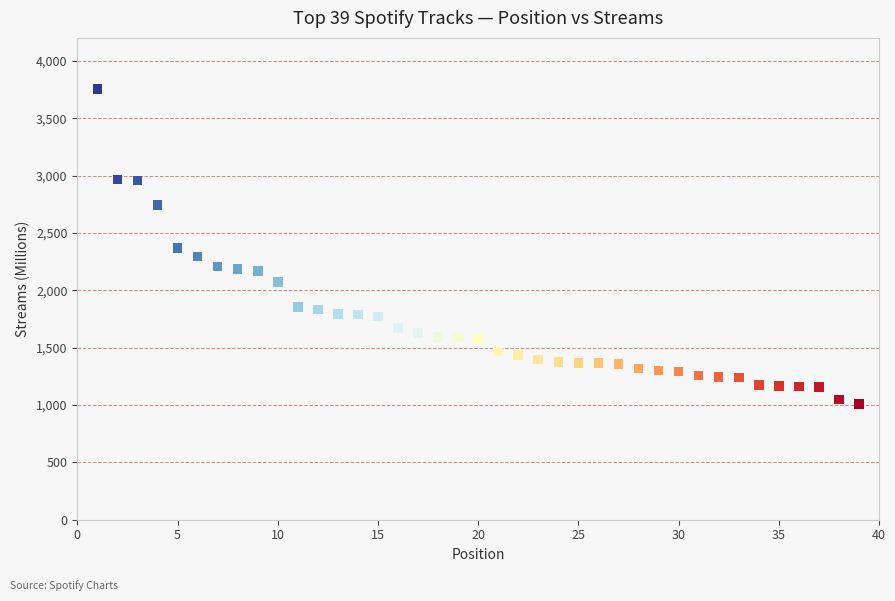

What is the range of Y values (max minus min)?

2745